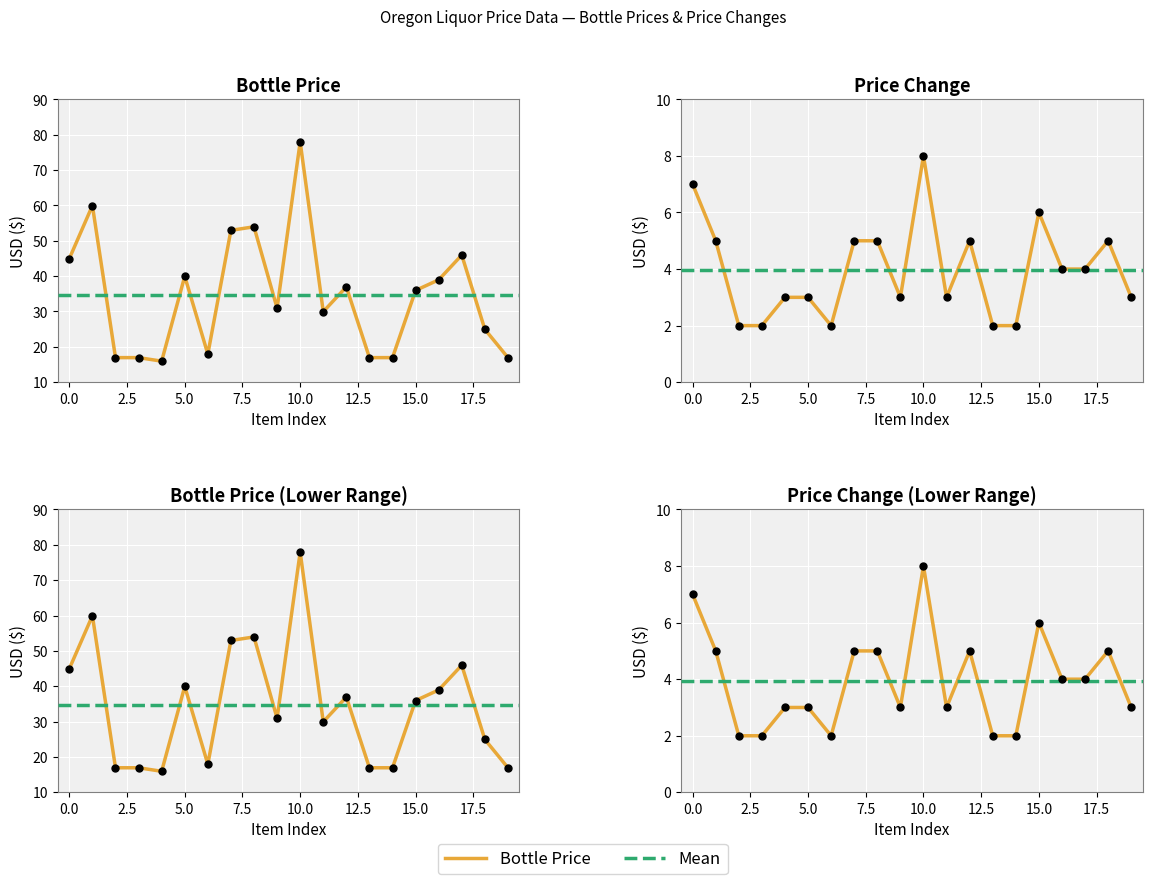

Which series contains the highest Y value?

bottle_price